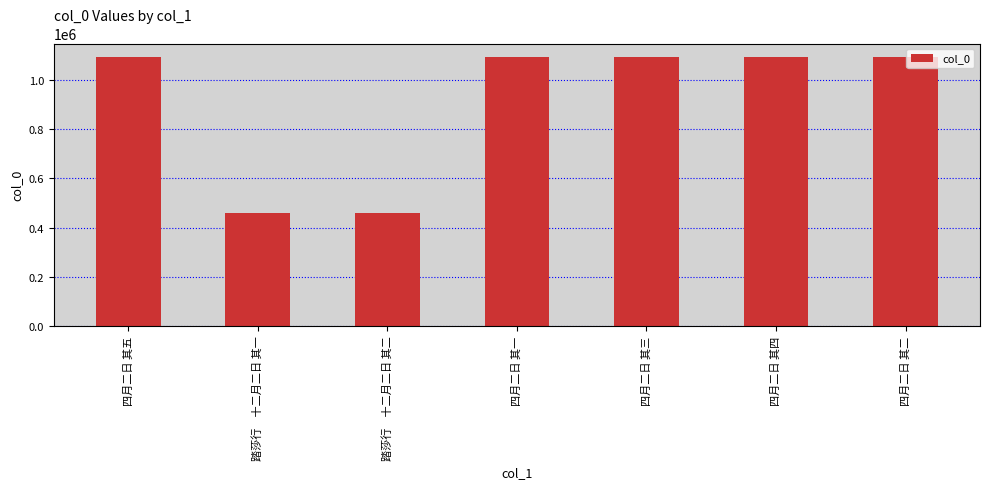

What is the value of the 6th bar from the left?

1094330